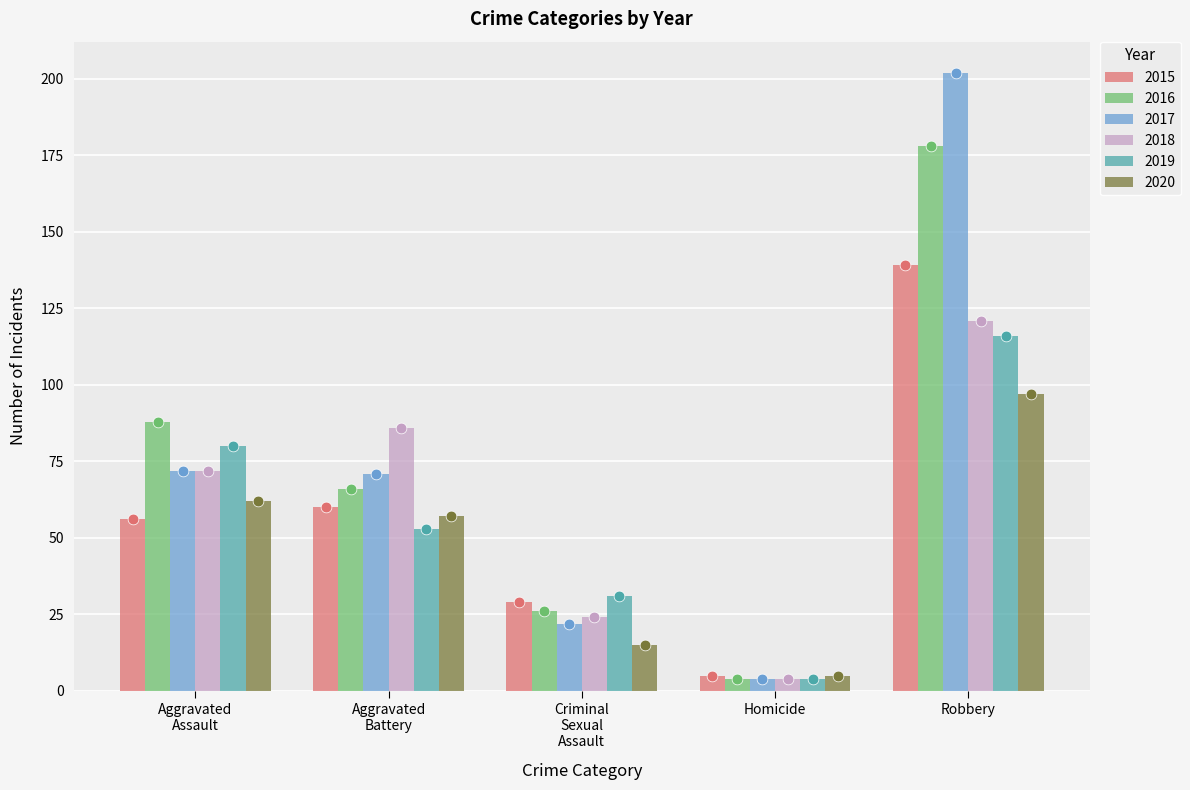

Which series reaches the maximum Y coordinate?

2017